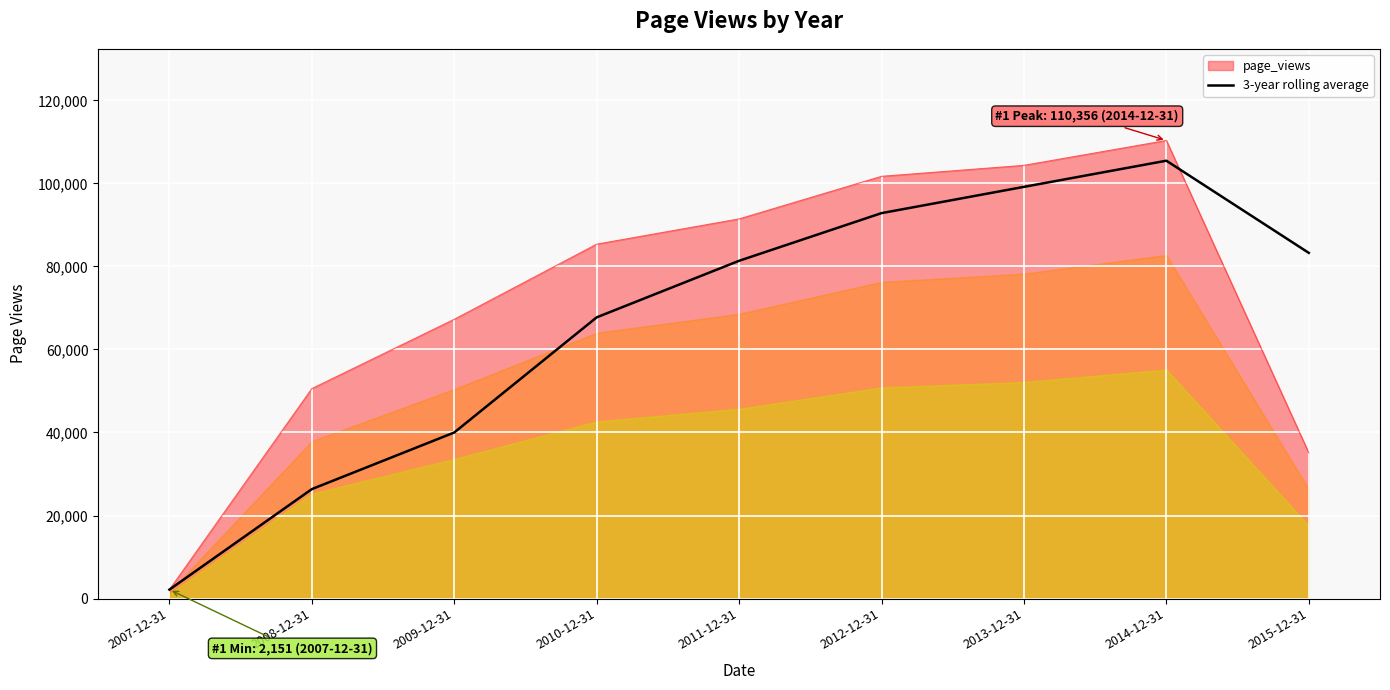

What position from the right is 2015-12-31?

1